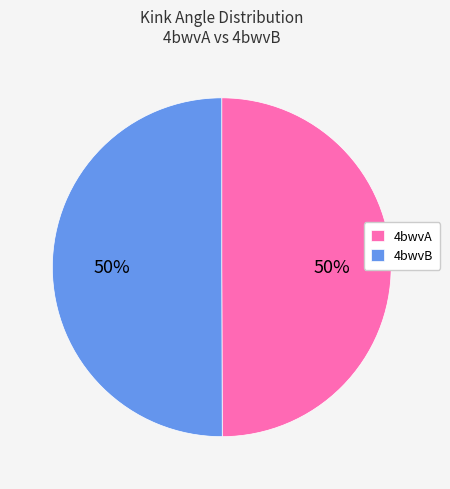

True or false: 4bwvA accounts for 38% of the total.

False